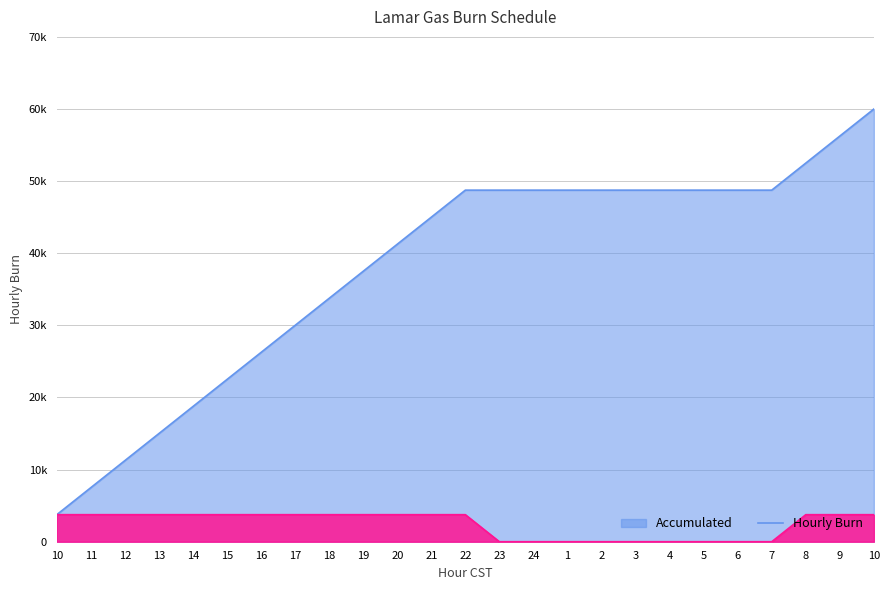

The Accumulated series shows 30497 at 9. True or false?

False